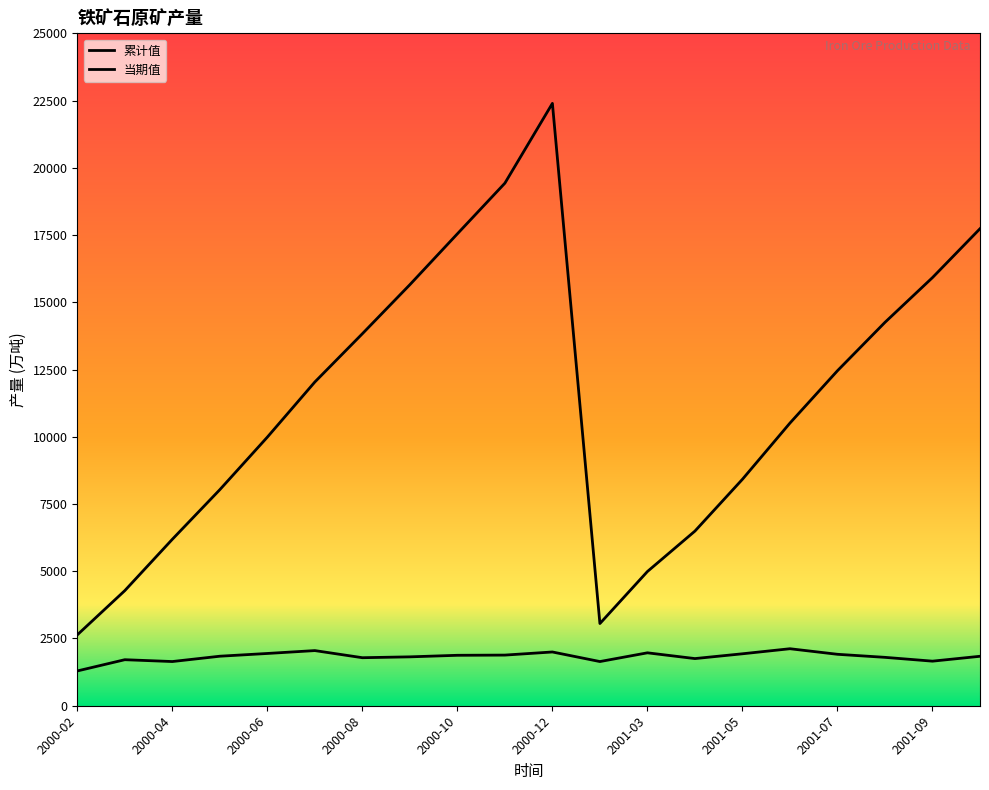

How many values in the 累计值 series exceed 12036?

10